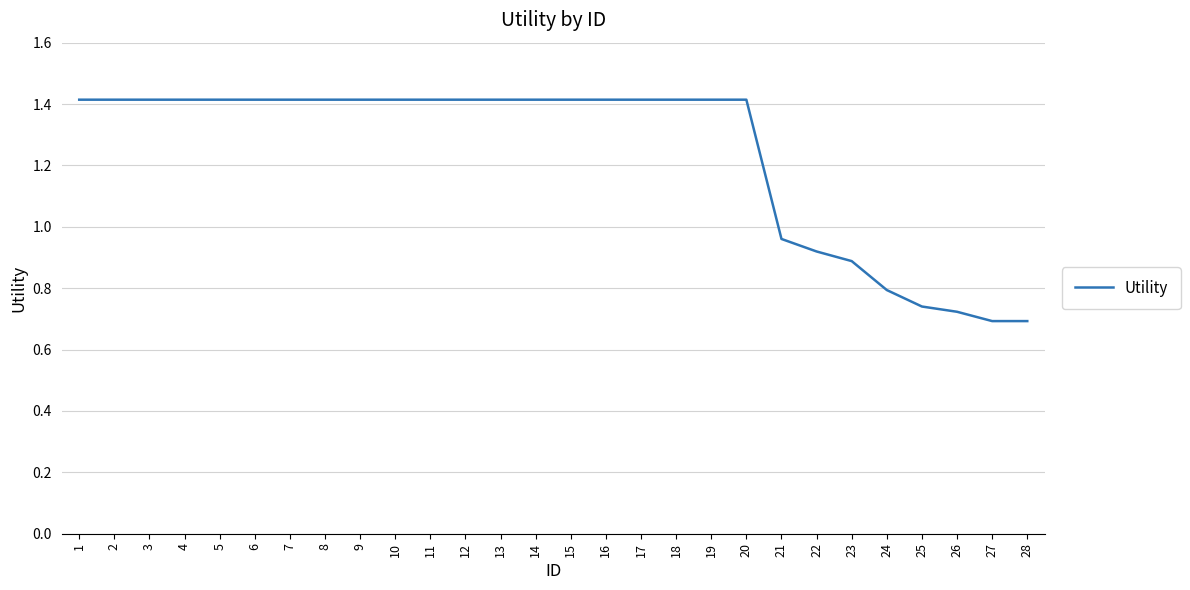

What is the greatest value displayed?

1.4